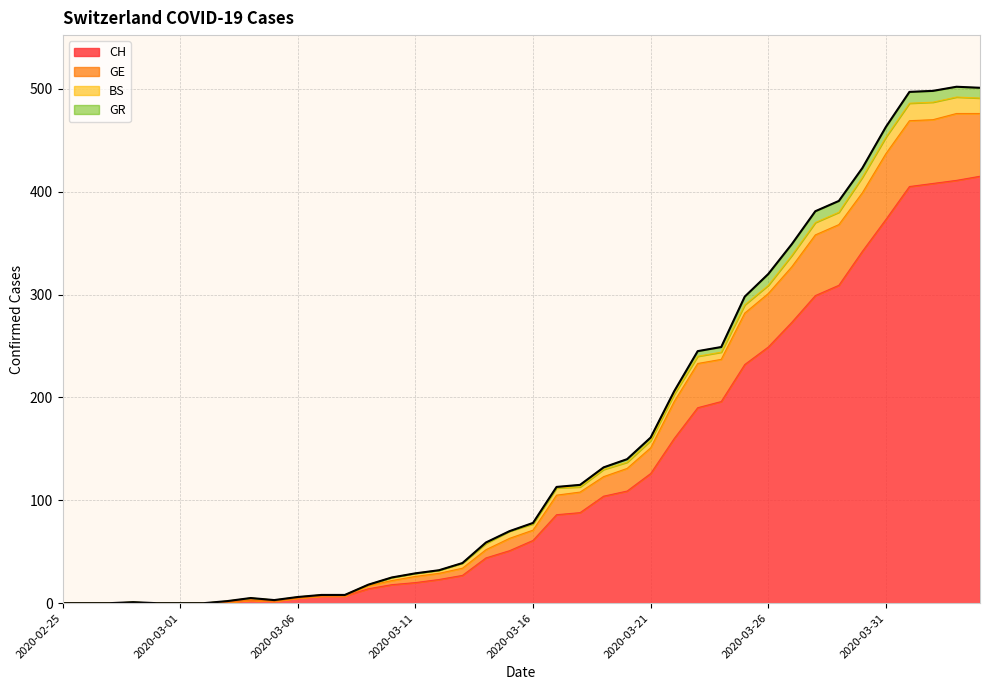

What is the difference between the second highest and minimum values in the CH series?

411